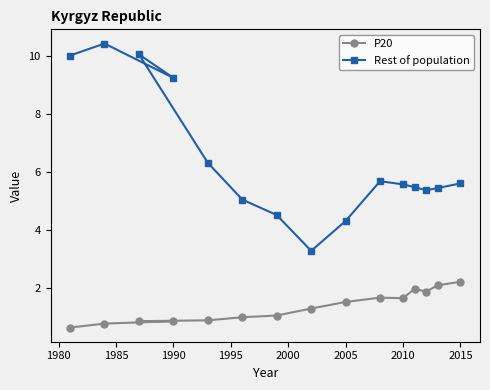

Which series has the largest range (max minus min)?

Rest of population